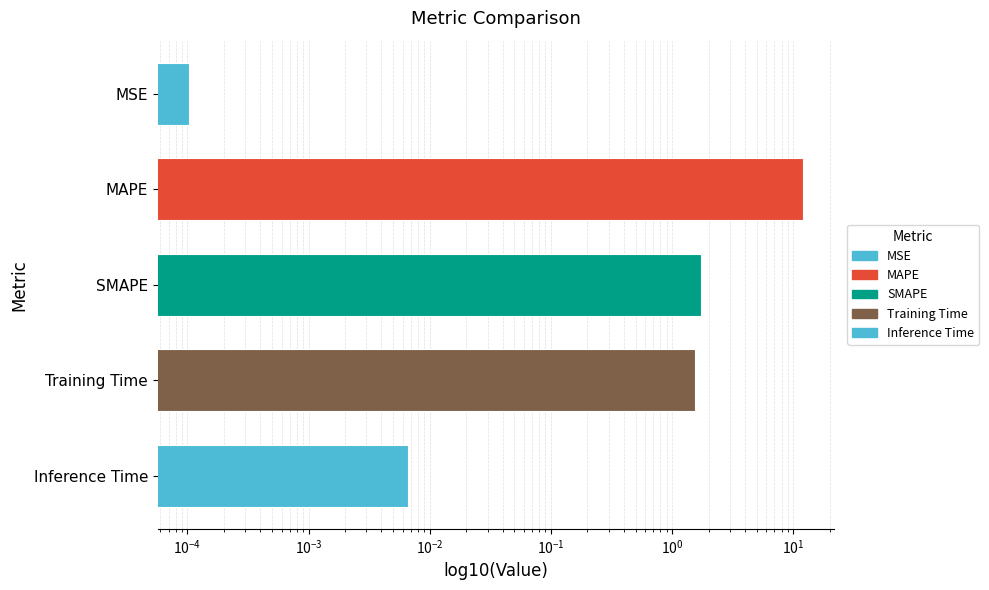

Reading left to right, what are all the values shown in this chart?

MSE=0.0	MAPE=12.1	SMAPE=1.7	Training Time=1.5	Inference Time=0.0